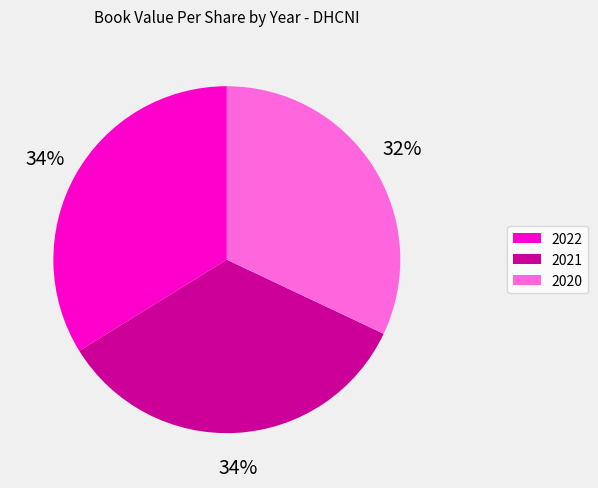

To the nearest percent, what percentage of the pie is 2021?

34%